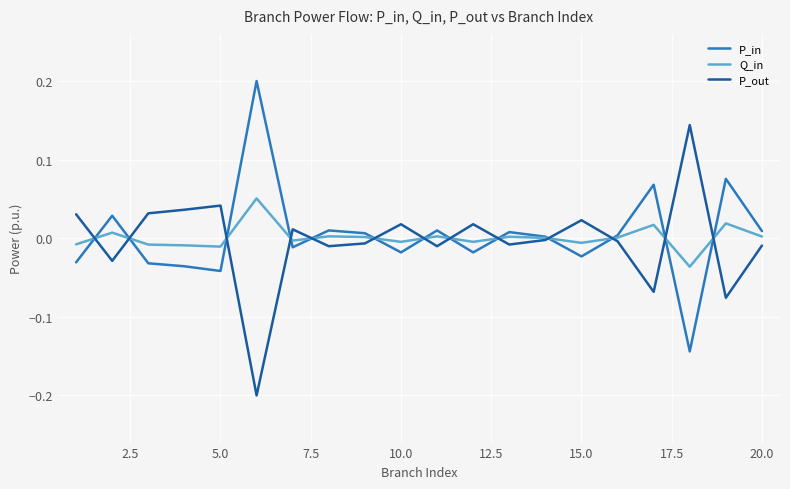

List the series in order of their peak value, lowest first.

Q_in, P_out, P_in